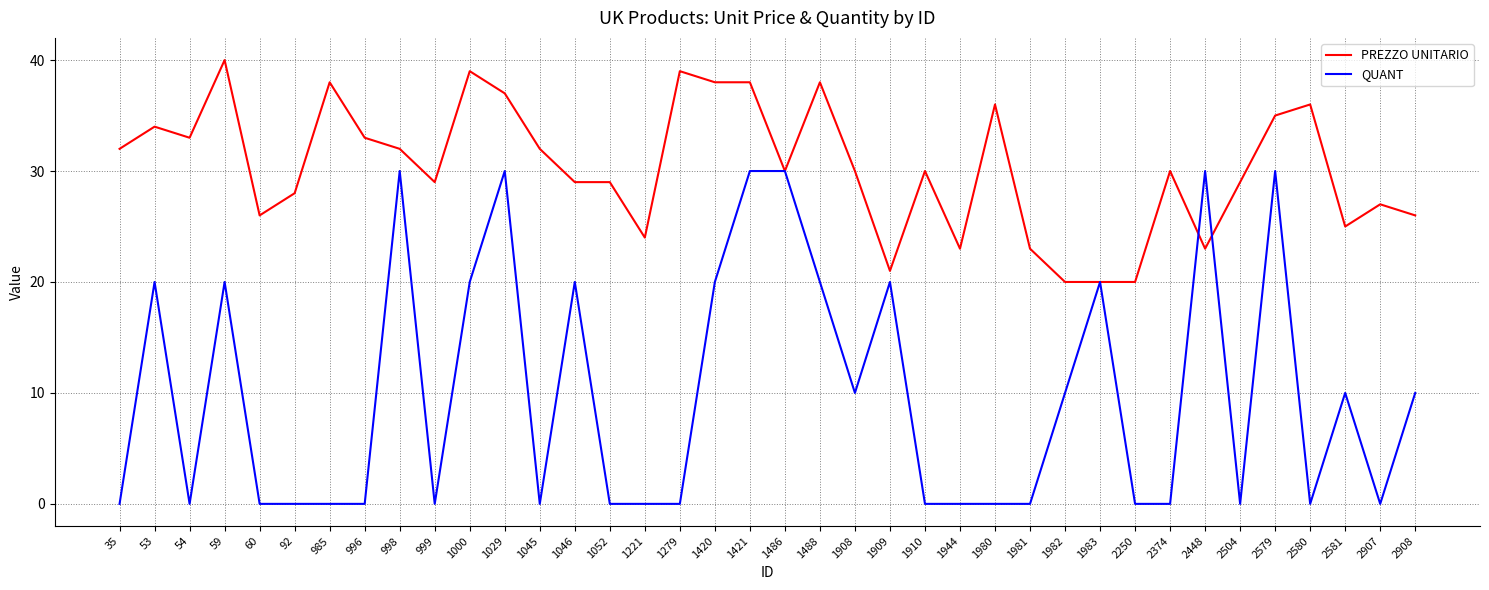

True or false: QUANT has a value of 13 at 2907.

False